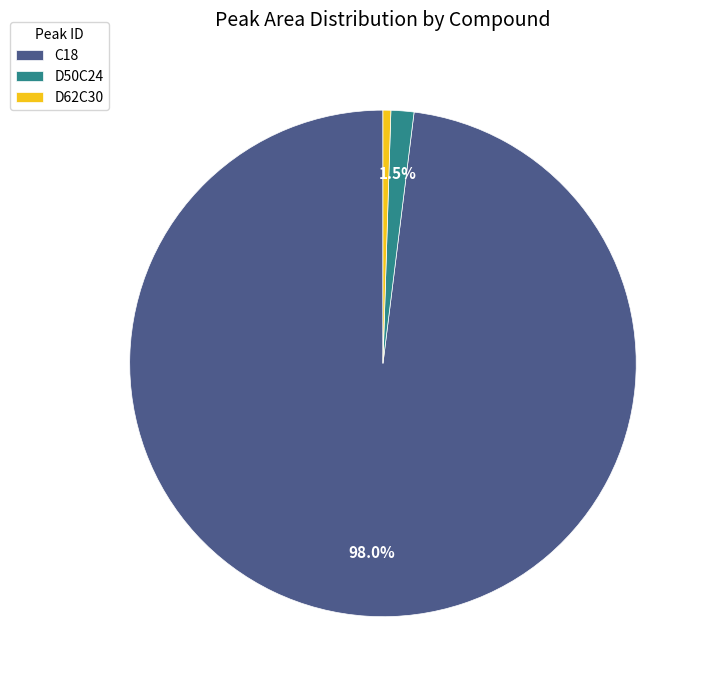

Which has a higher value, D50C24 or D62C30?

D50C24